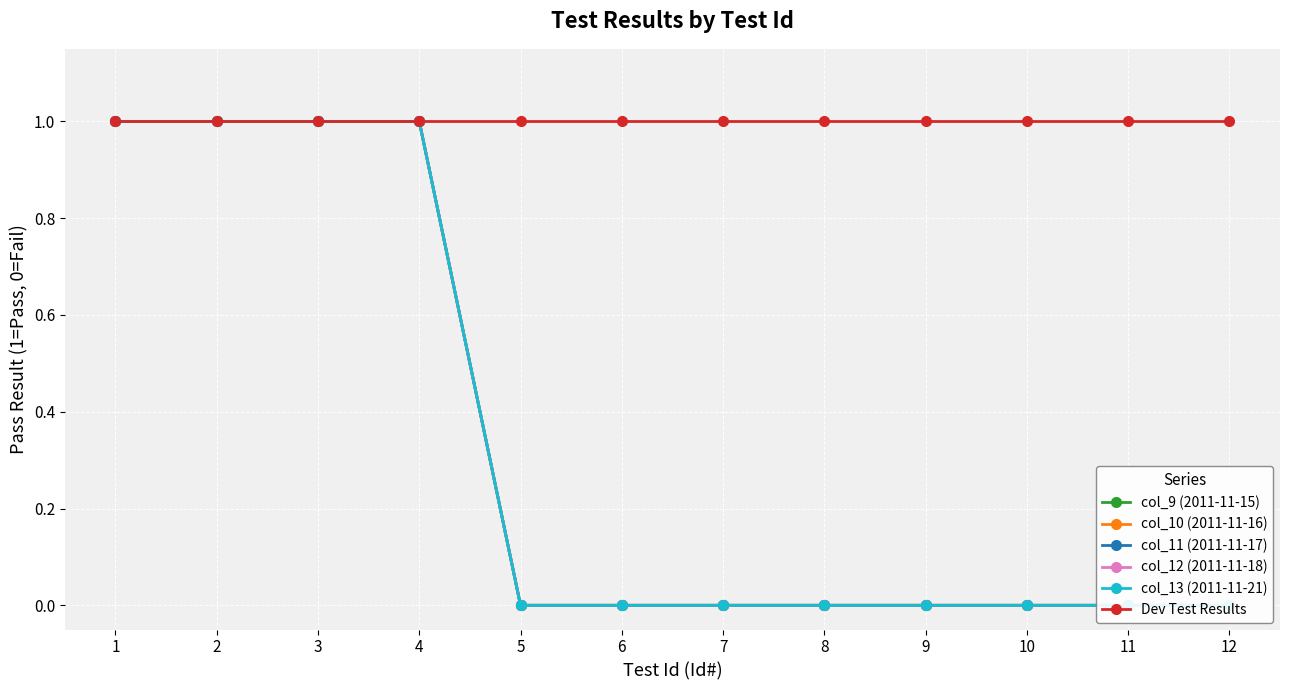

At which category is the sum across all series the highest?

1